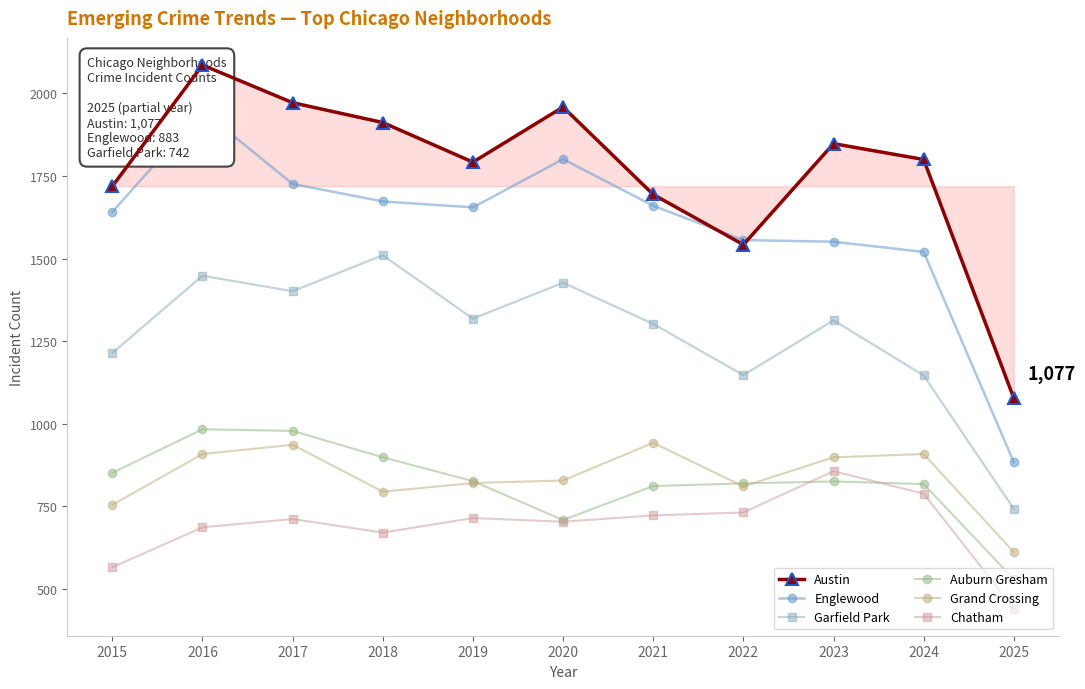

What is the value of the Chatham point at the 5th from the left?

714